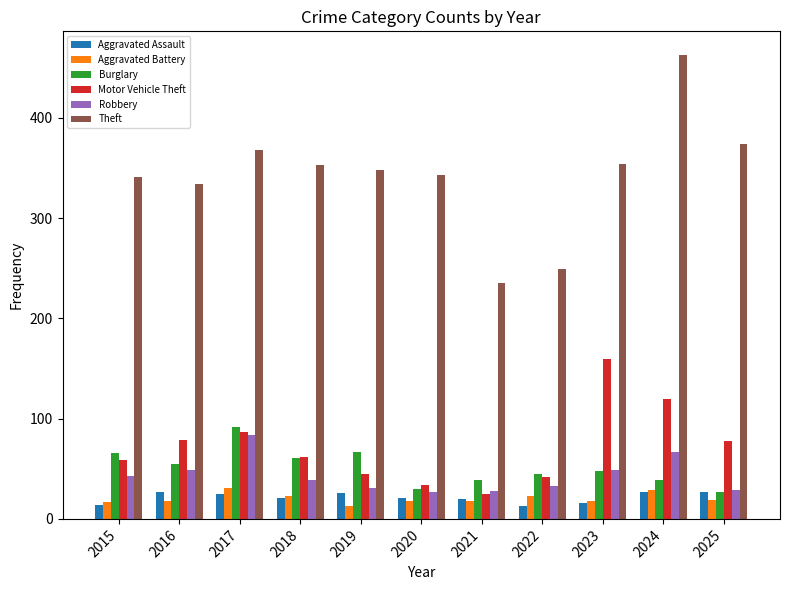

What is the spread (max minus min) of values at 2017?

343